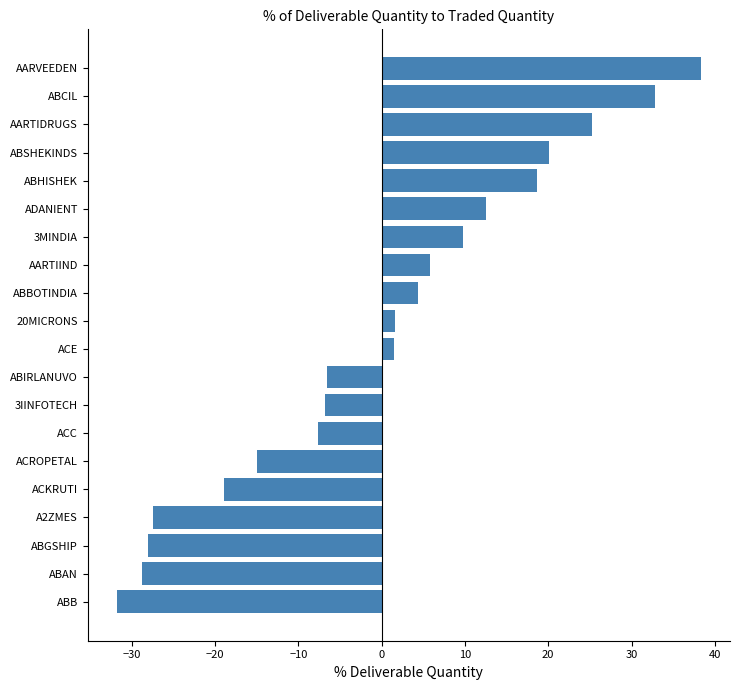

What value does the data have at ACKRUTI?

-18.9